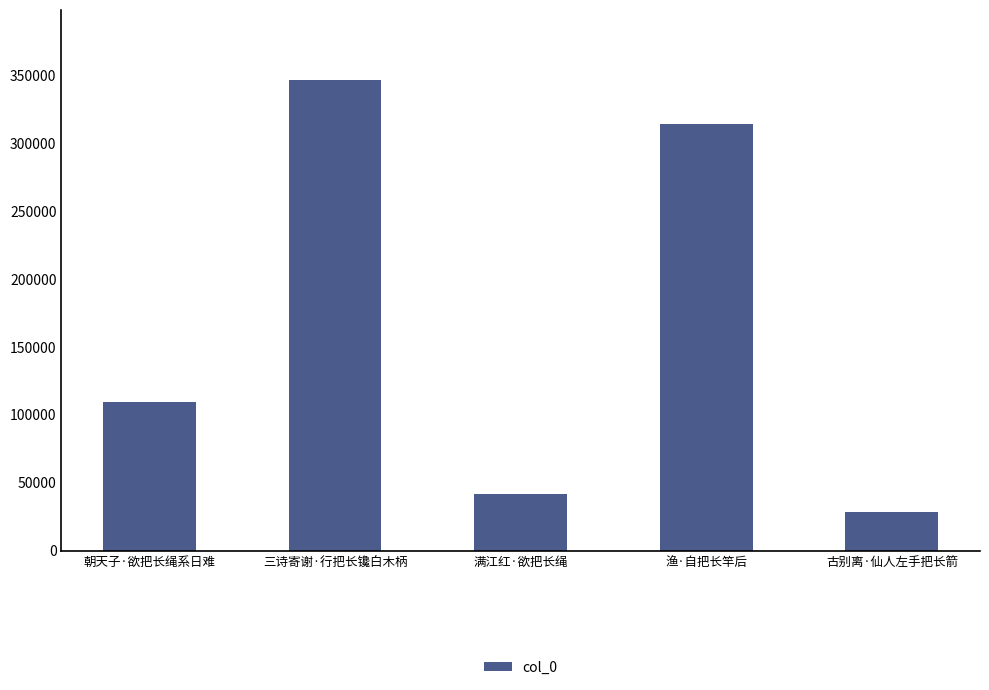

Count the number of categories in the chart.

5